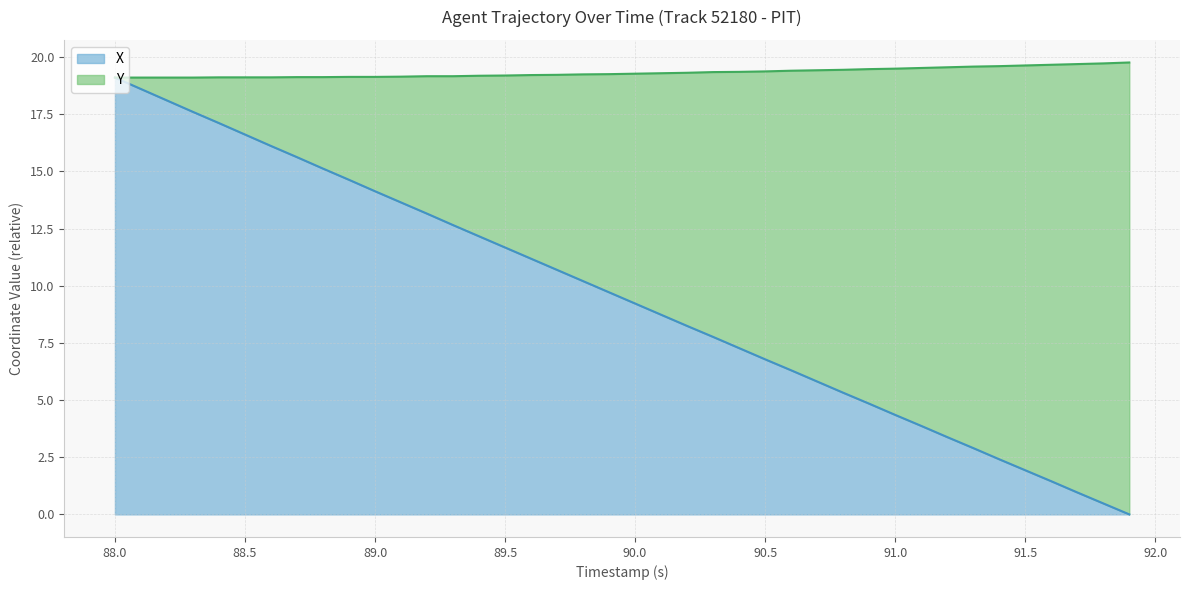

The value of X at 91.0 is 6.1. True or false?

False